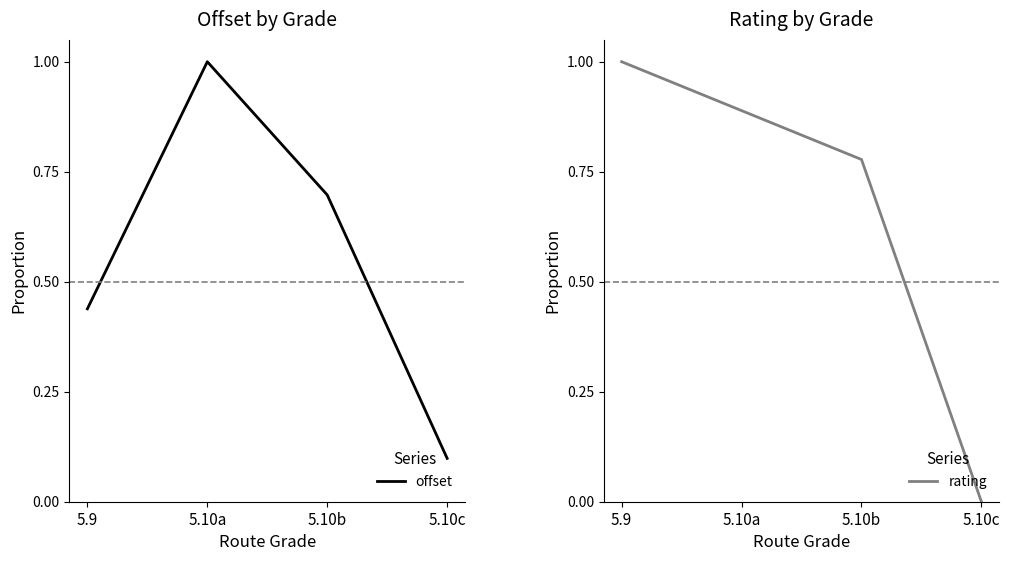

List the series in order of their overall mean, lowest first.

offset, rating